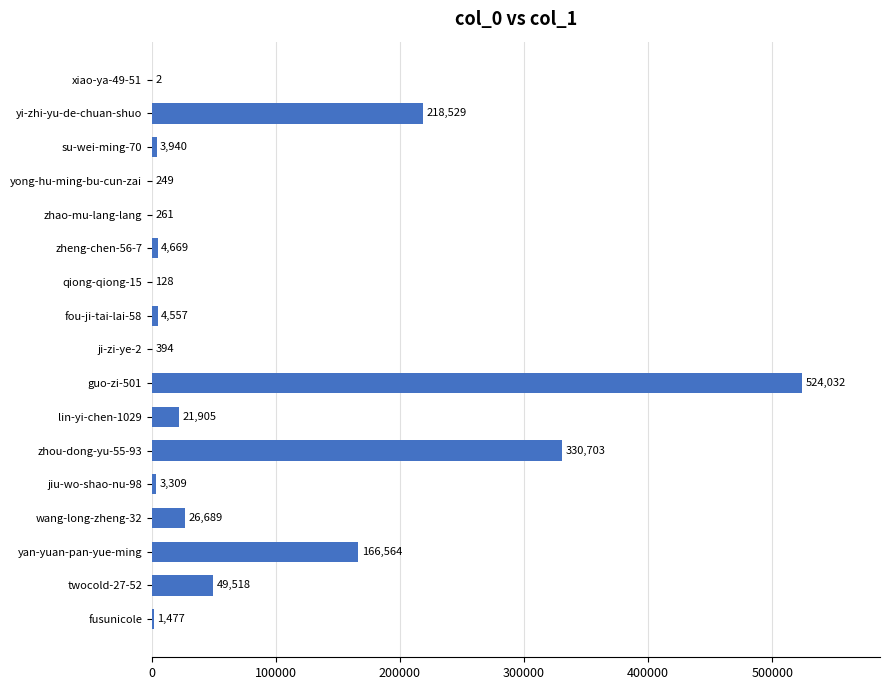

Reading top to bottom, transcribe all the data shown in this chart.

xiao-ya-49-51=2	yi-zhi-yu-de-chuan-shuo=218529	su-wei-ming-70=3940	yong-hu-ming-bu-cun-zai=249	zhao-mu-lang-lang=261	zheng-chen-56-7=4669	qiong-qiong-15=128	fou-ji-tai-lai-58=4557	ji-zi-ye-2=394	guo-zi-501=524032	lin-yi-chen-1029=21905	zhou-dong-yu-55-93=330703	jiu-wo-shao-nu-98=3309	wang-long-zheng-32=26689	yan-yuan-pan-yue-ming=166564	twocold-27-52=49518	fusunicole=1477